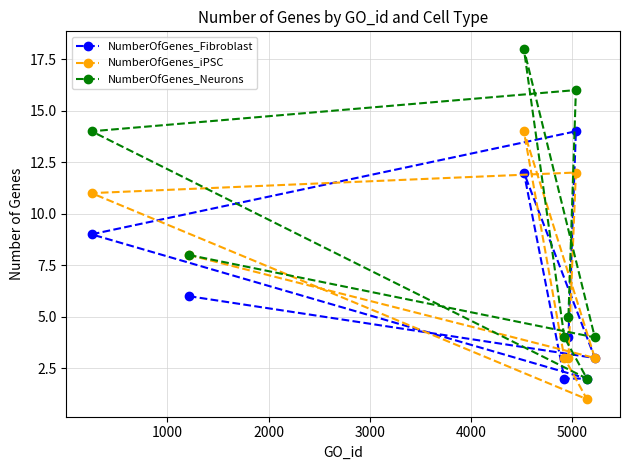

Which series has the largest total across all categories?

NumberOfGenes_Neurons